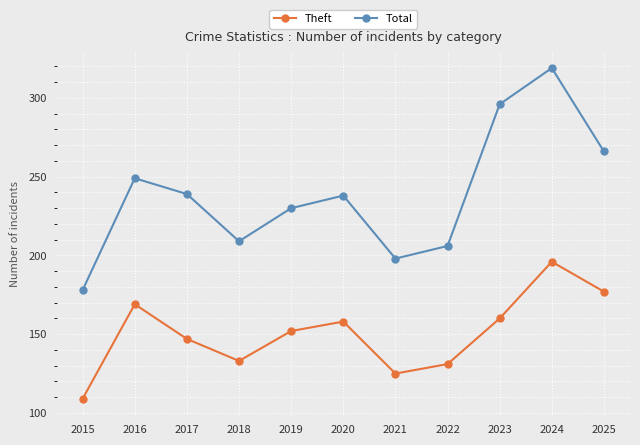

Reading left to right, extract all data points from this chart.

Theft: 2015=109	2016=169	2017=147	2018=133	2019=152	2020=158	2021=125	2022=131	2023=160	2024=196	2025=177
Total: 2015=178	2016=249	2017=239	2018=209	2019=230	2020=238	2021=198	2022=206	2023=296	2024=319	2025=266